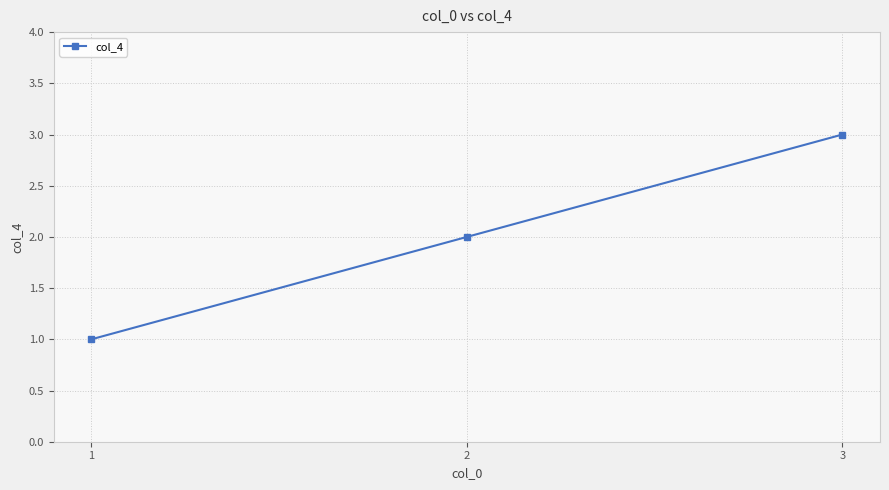

What is the greatest value displayed?

3